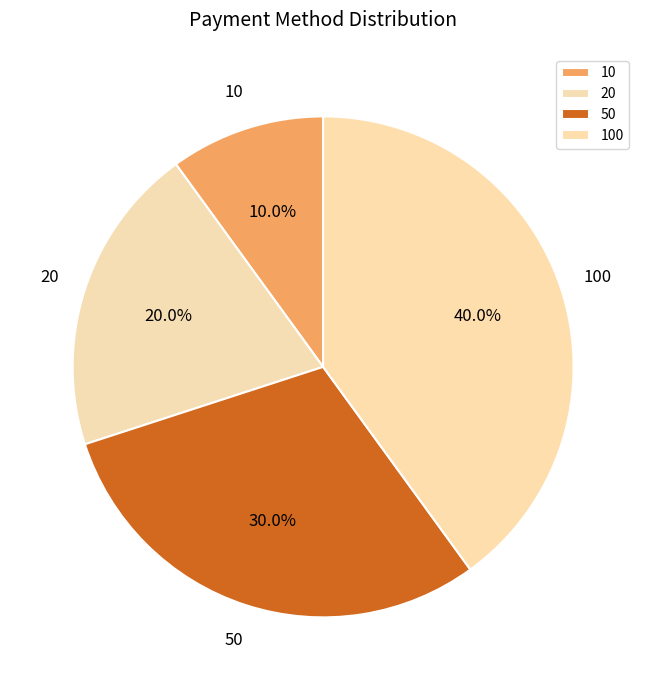

Do 100 and 50 together represent more than half of the pie?

Yes